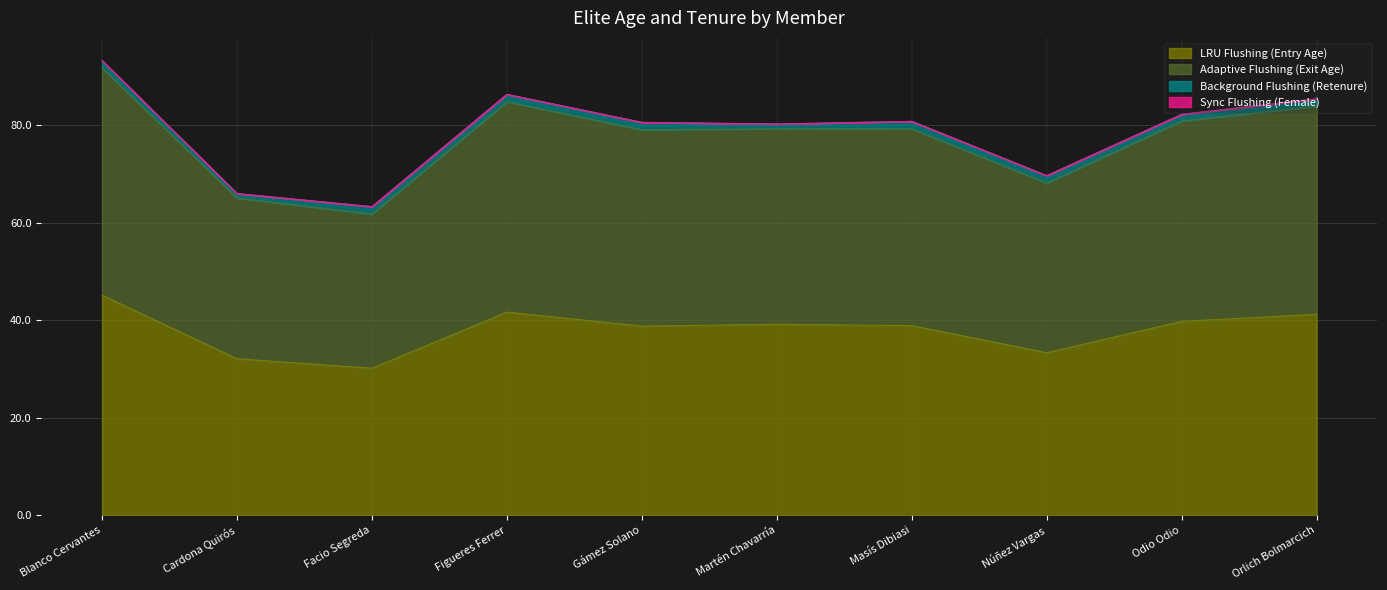

In Adaptive Flushing (Exit Age), how many points are higher than both neighbors (excluding endpoints)?

2